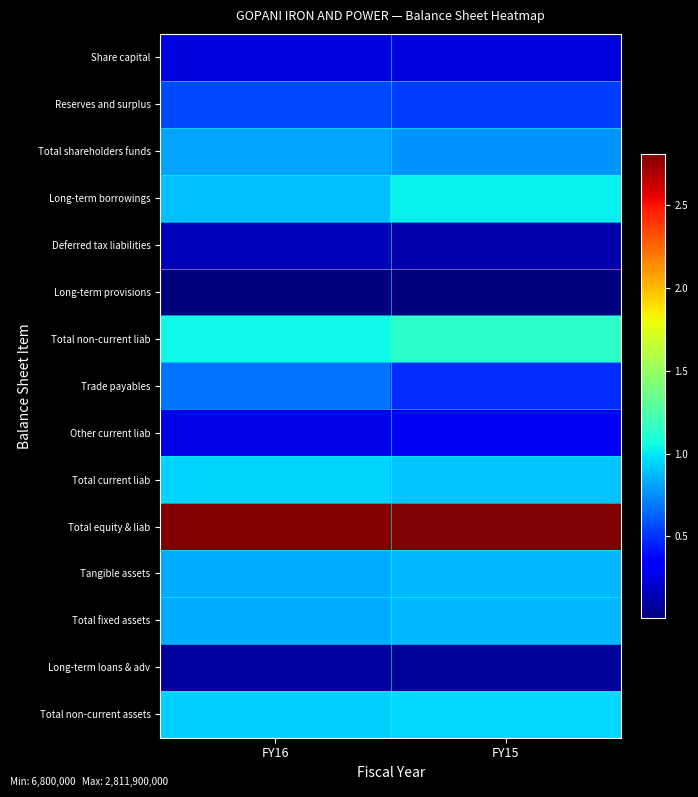

At FY16, list the series in order from largest to smallest.

Total equity & liab, Total non-current liab, Total current liab, Total non-current assets, Long-term borrowings, Tangible assets, Total fixed assets, Total shareholders funds, Trade payables, Reserves and surplus, Other current liab, Share capital, Deferred tax liabilities, Long-term loans & adv, Long-term provisions